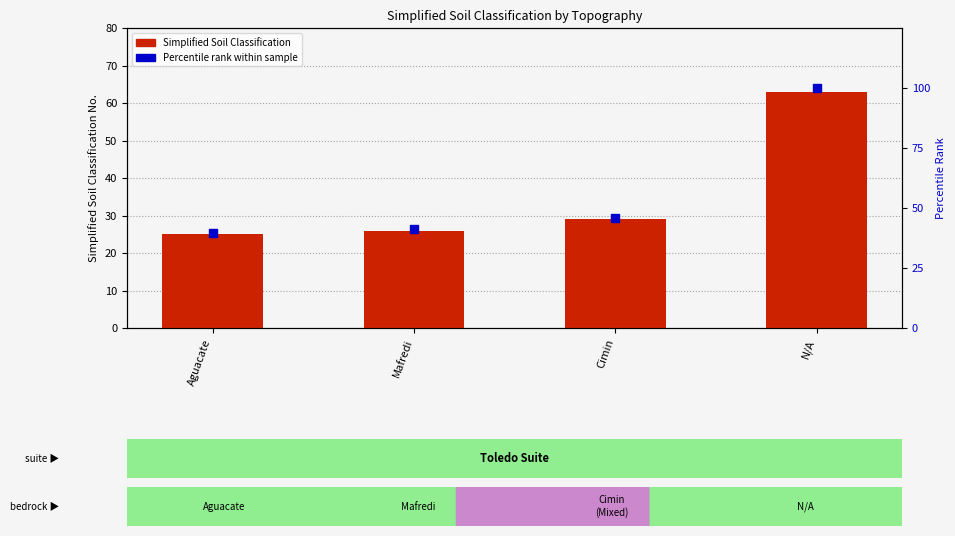

What is the total value across all series at Mafredi?

67.3